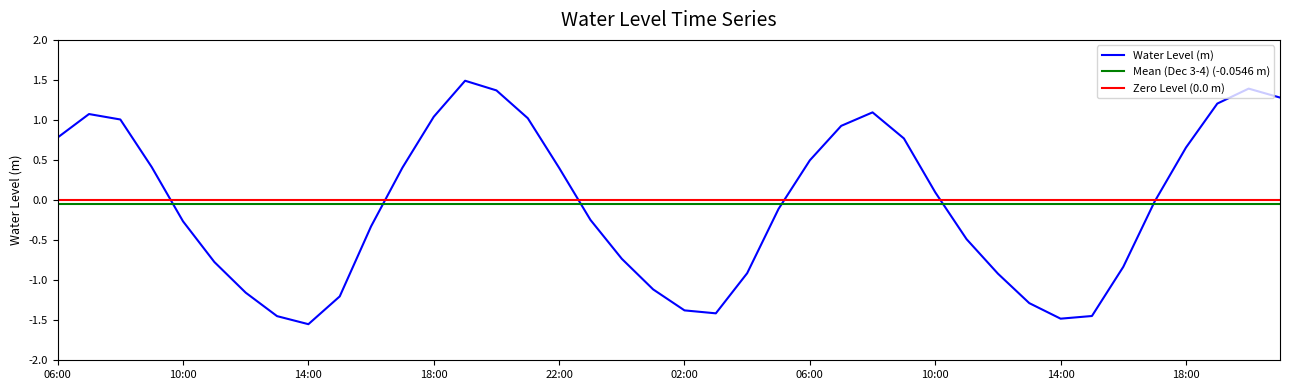

Which label corresponds to the largest value in the chart?

2024-12-03 19:00